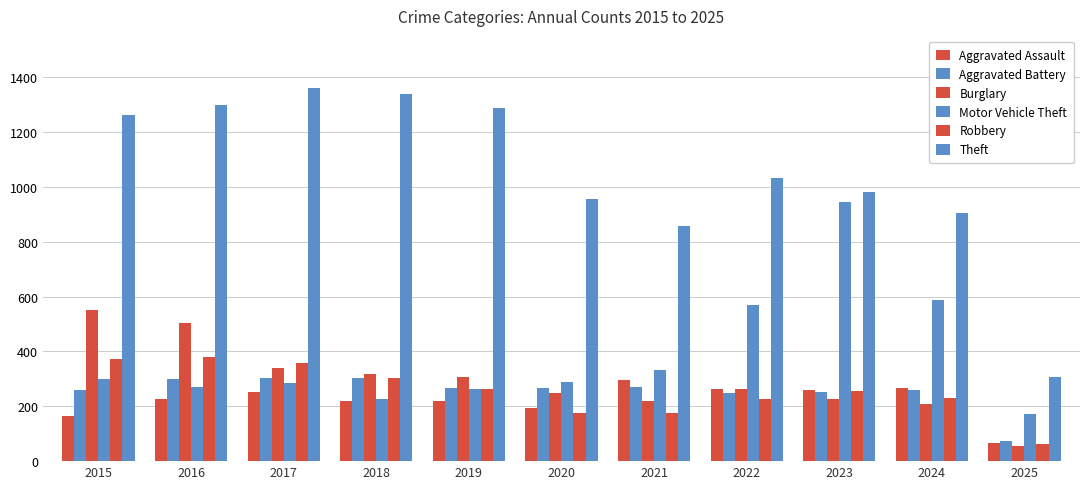

What is the total value across all series at 2015?

2909